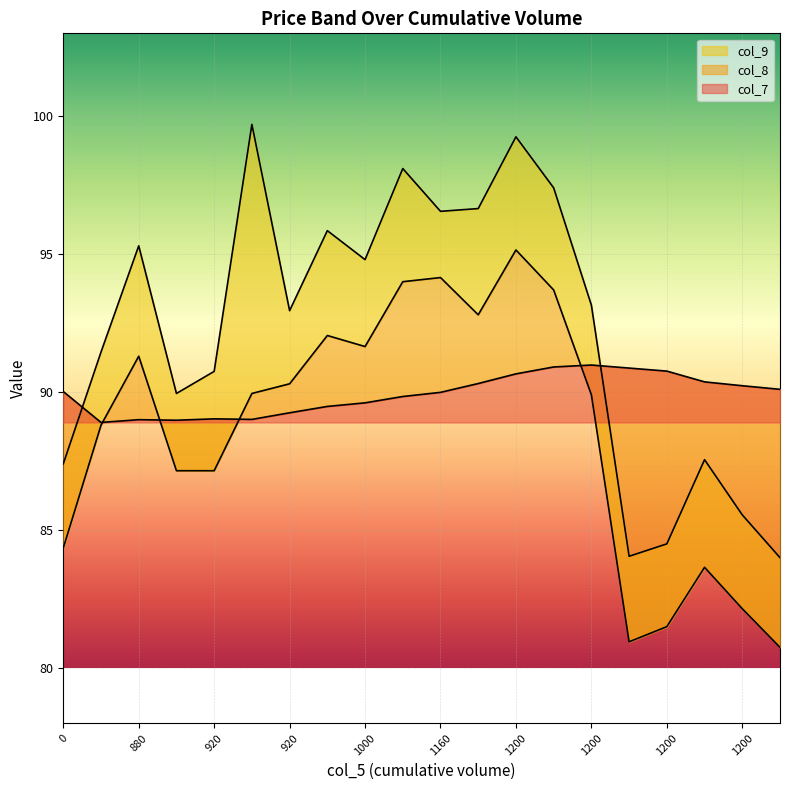

At which category does col_9 reach its first local peak?

880